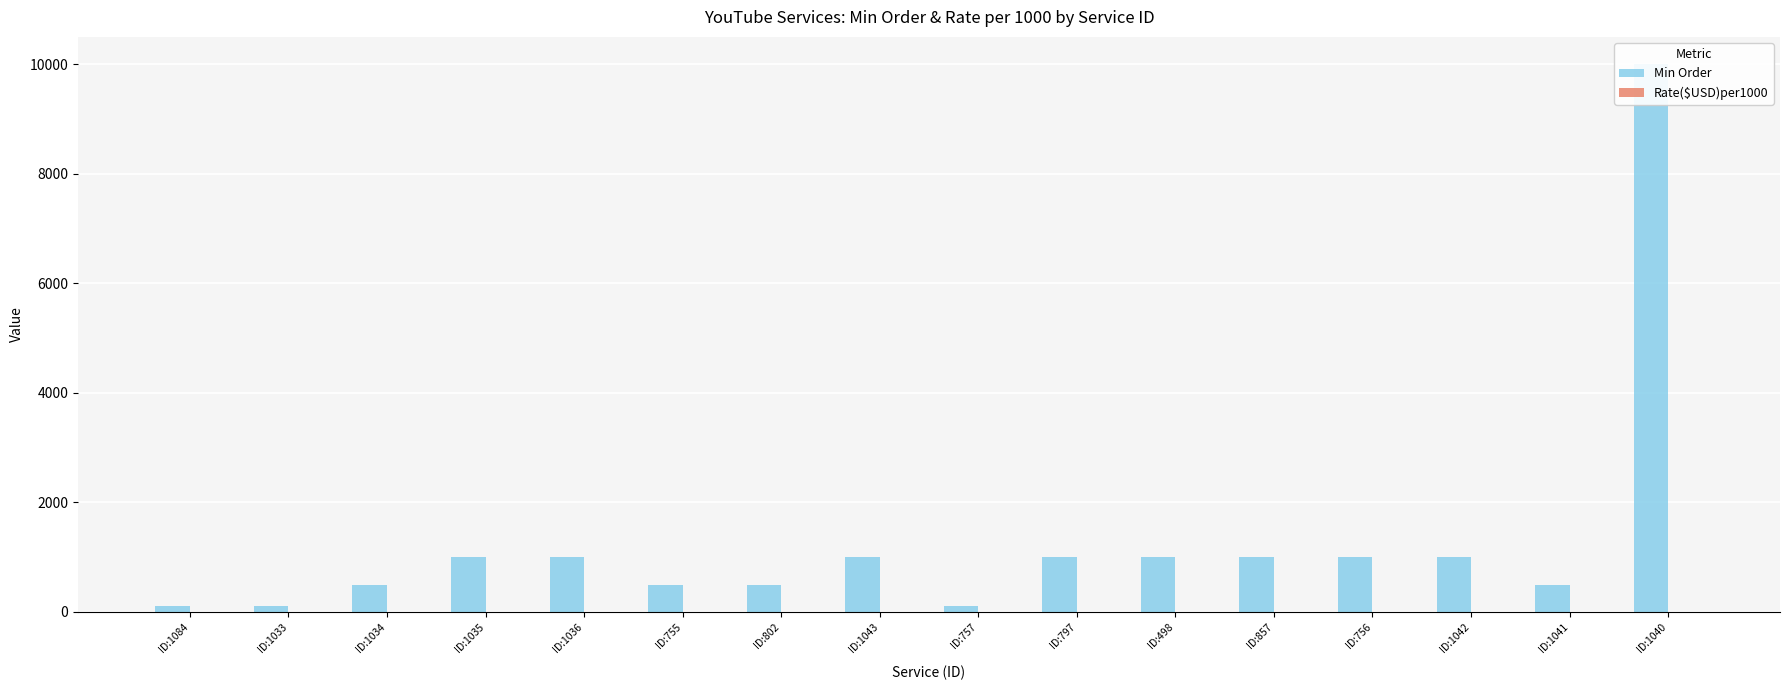

Which category has the lowest value across all series?

ID:1084